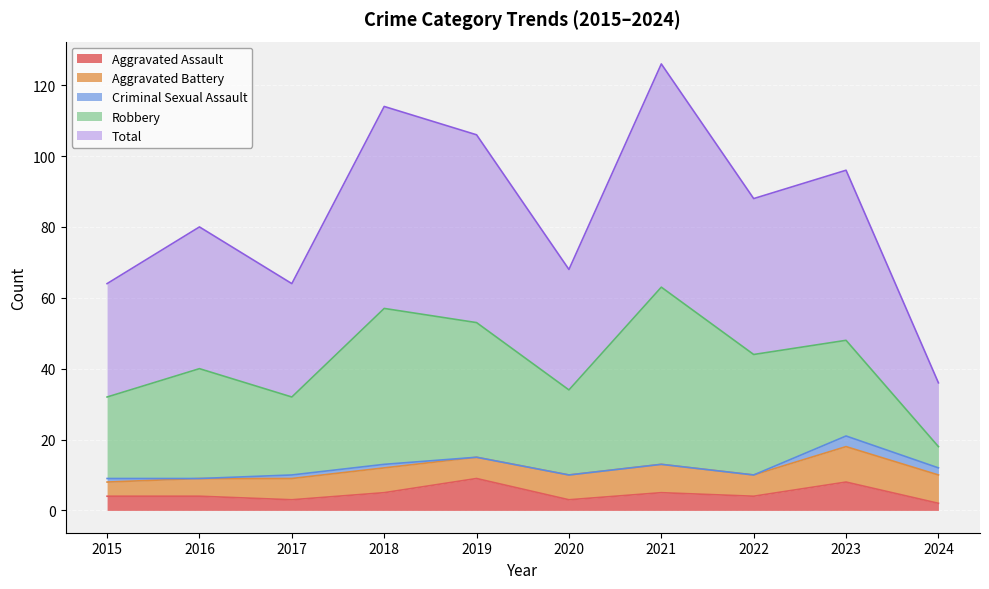

Does the chart display data point markers on the line(s)?

No